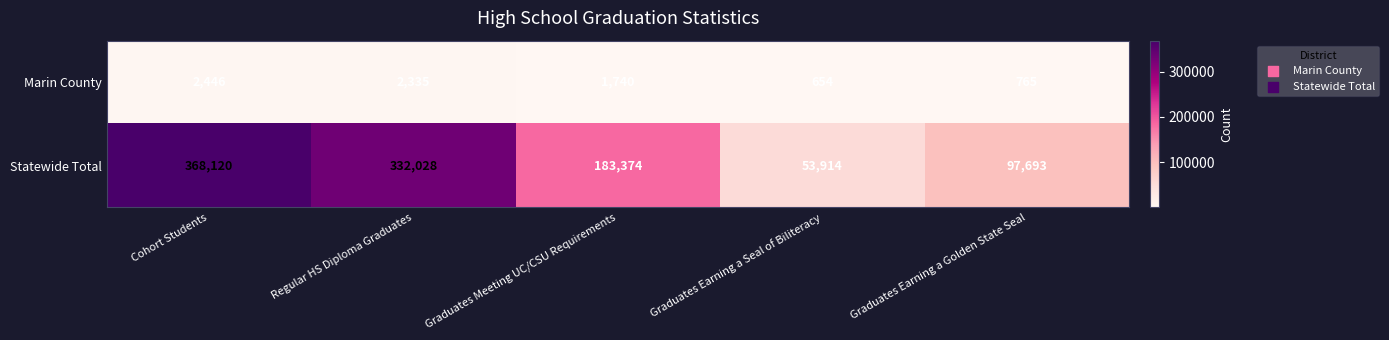

List the series in order of their peak value, highest first.

Statewide Total, Marin County